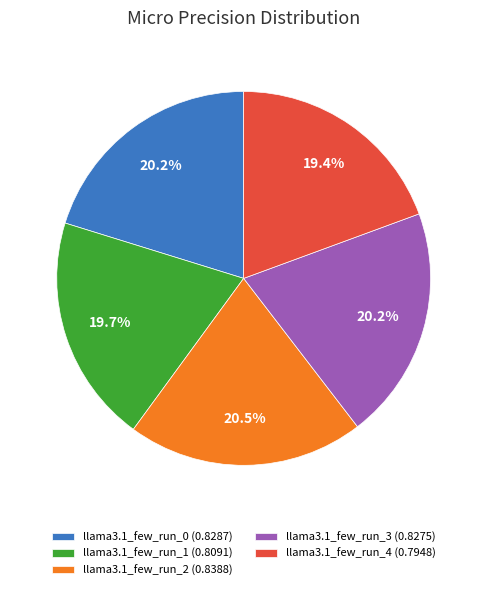

What portion of the pie excludes llama3.1_few_run_0 (0.8287)?

79.8%